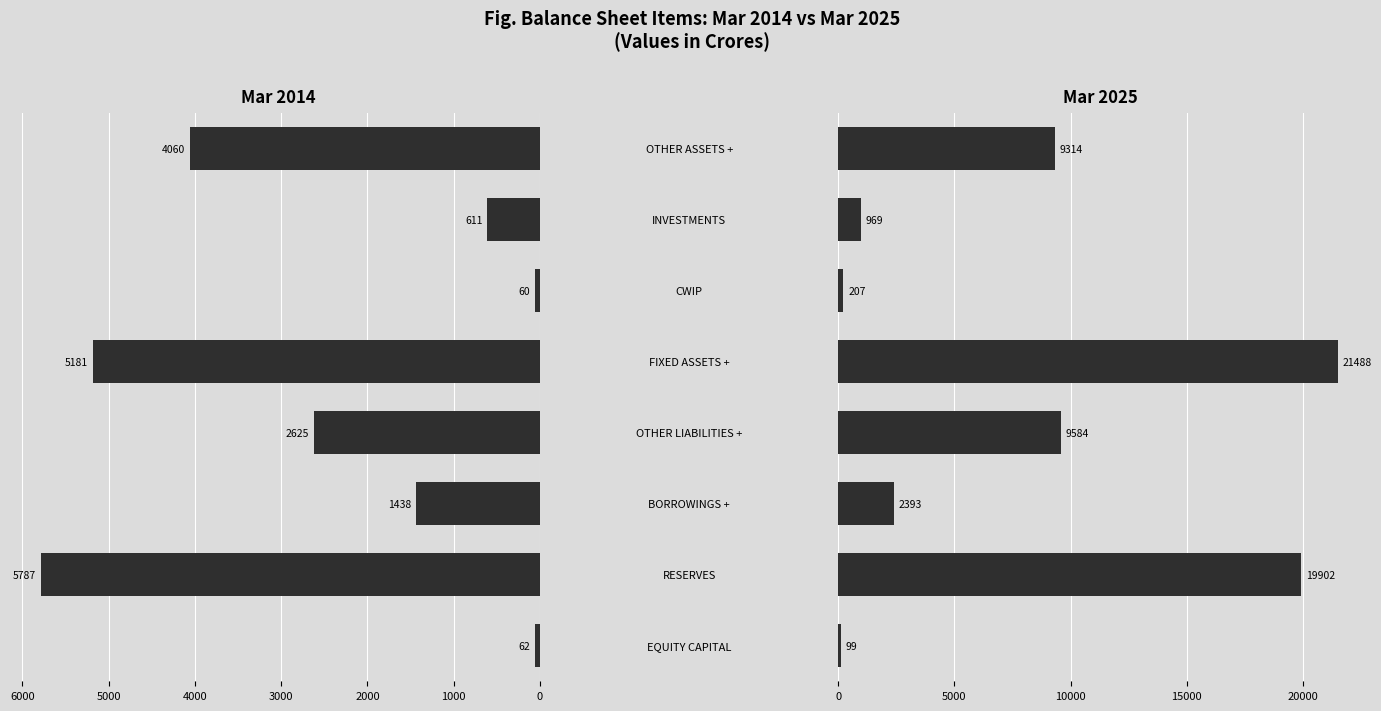

What is the value of the Mar 2025 bar at the 2nd from the left?

19902